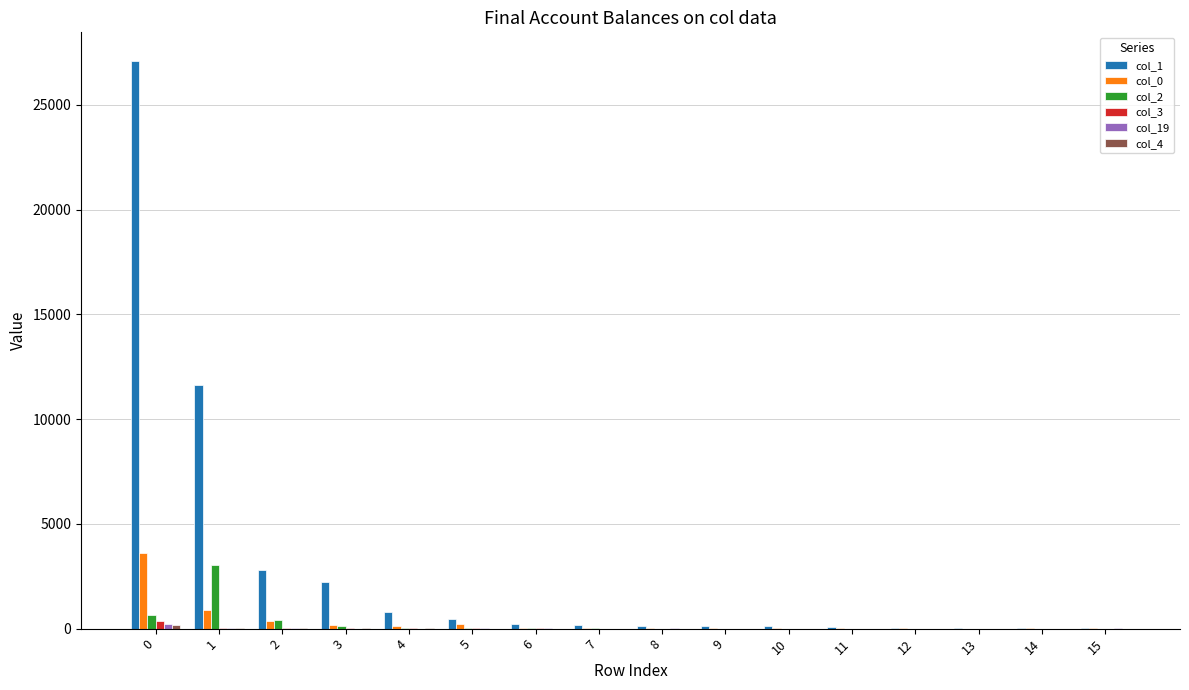

Is it true that col_3 equals 366 at 0?

True